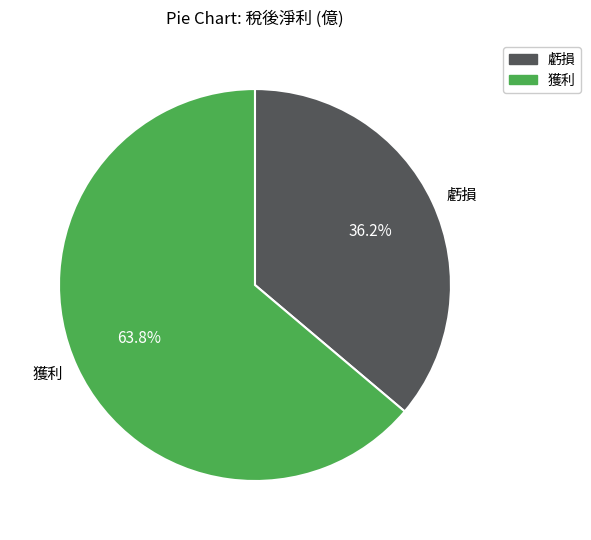

Which category has the smallest portion of the pie?

虧損